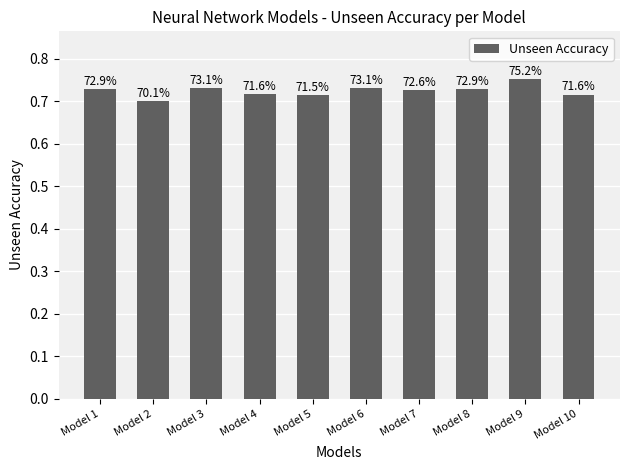

At which label is the value closest to 0?

Model 2